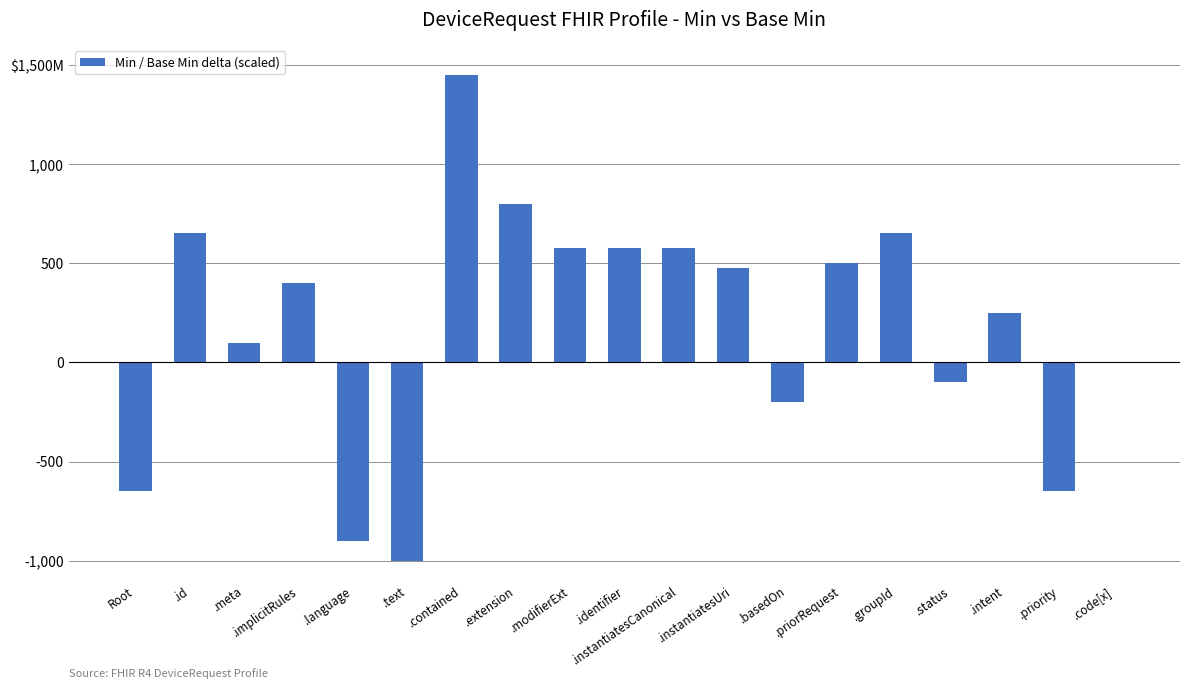

Are the bars horizontal?

No